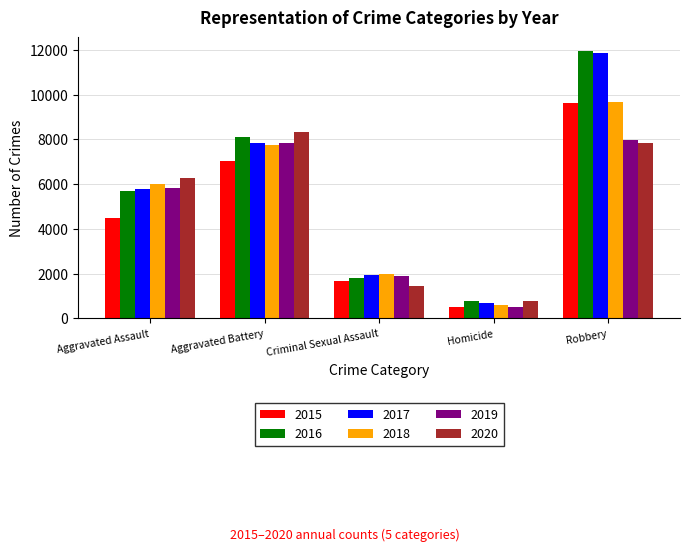

What is the difference between the second highest and minimum values in the 2015 series?

6522